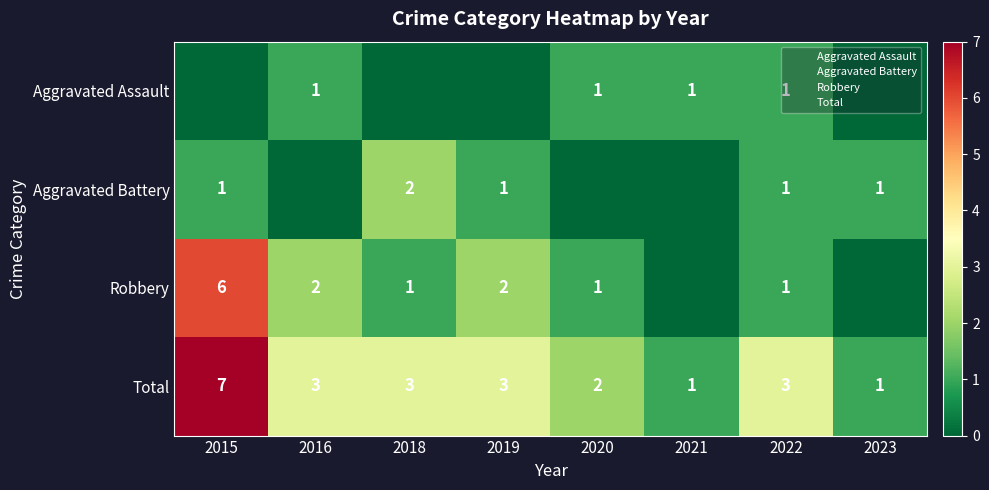

Is it true that Aggravated Assault equals 1 at 2016?

True